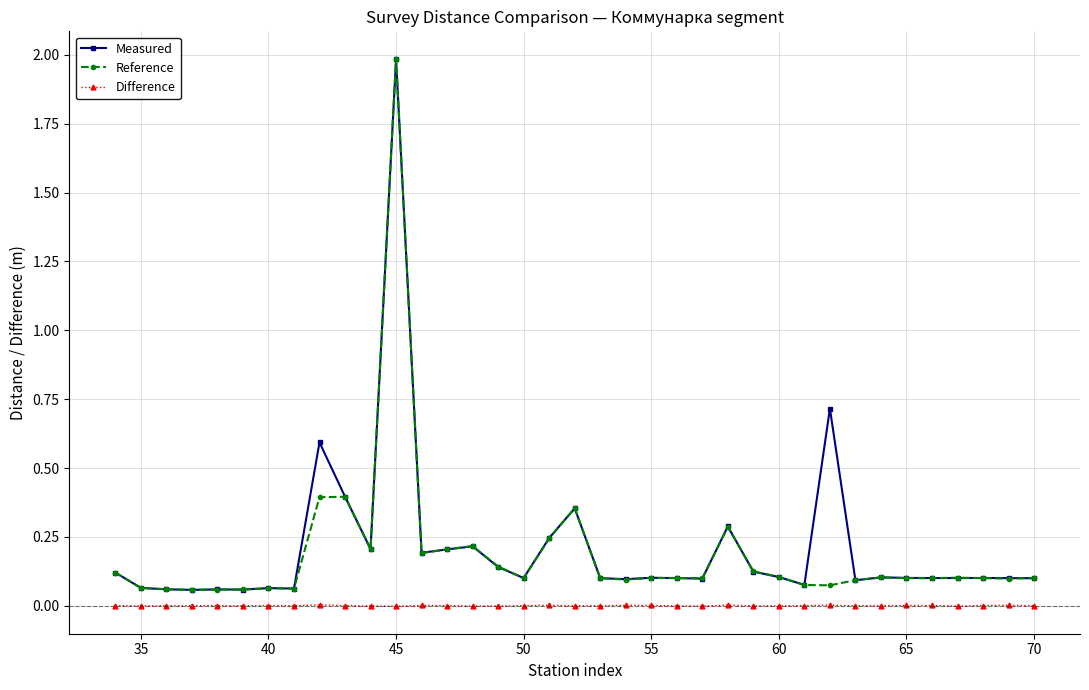

What are all the series names shown in the legend?

Measured, Reference, Difference